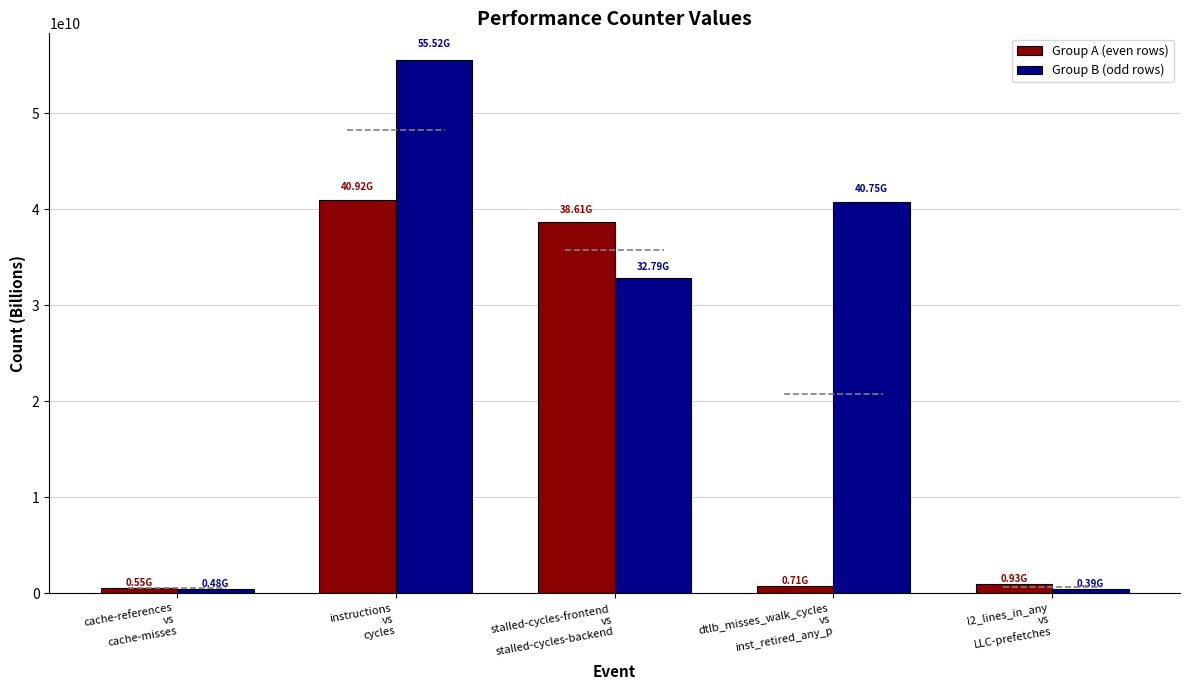

Rank the series by their maximum value, from lowest to highest.

Group A (even rows), Group B (odd rows)